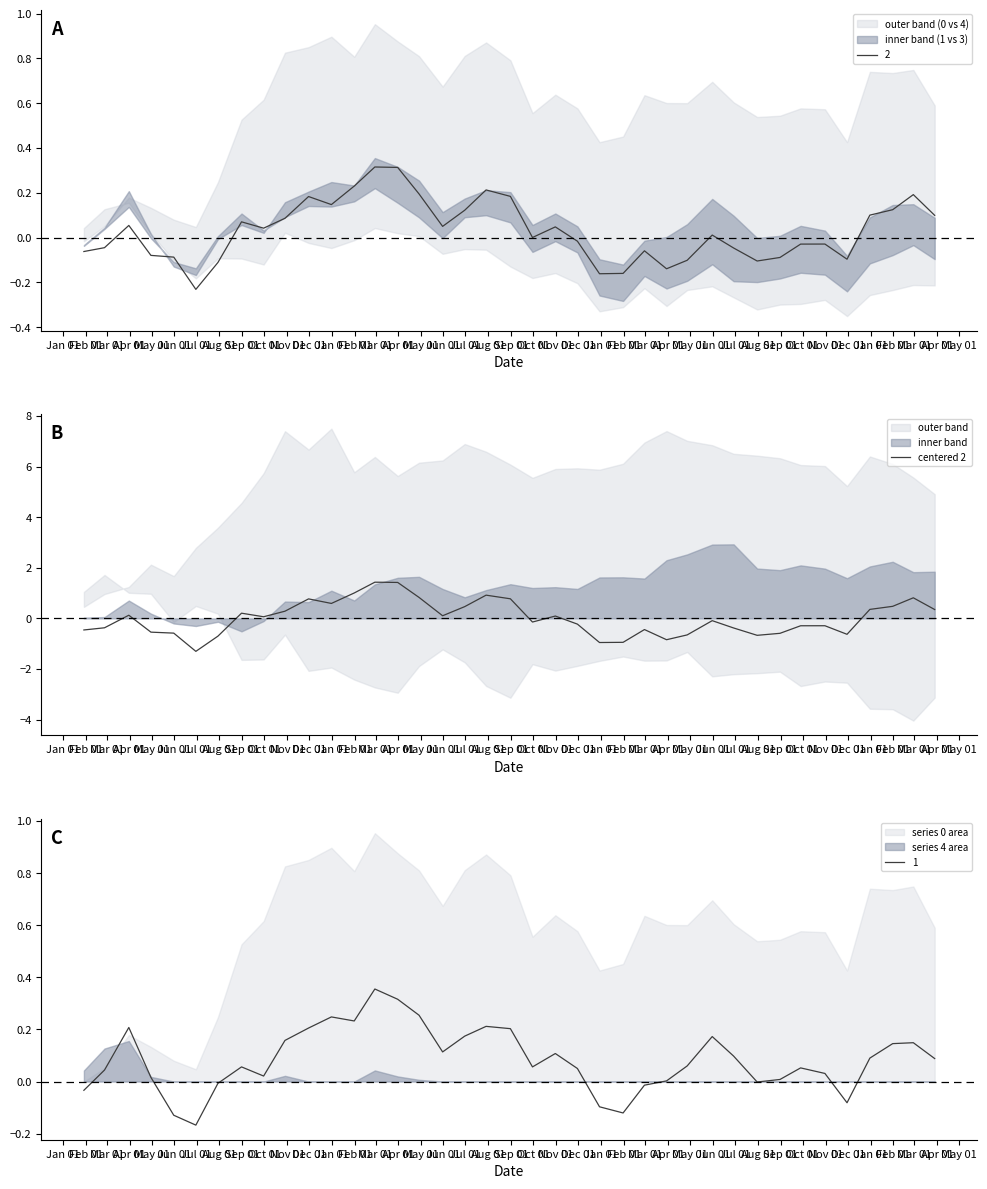

What is the minimum value for centered 2?

-1.3